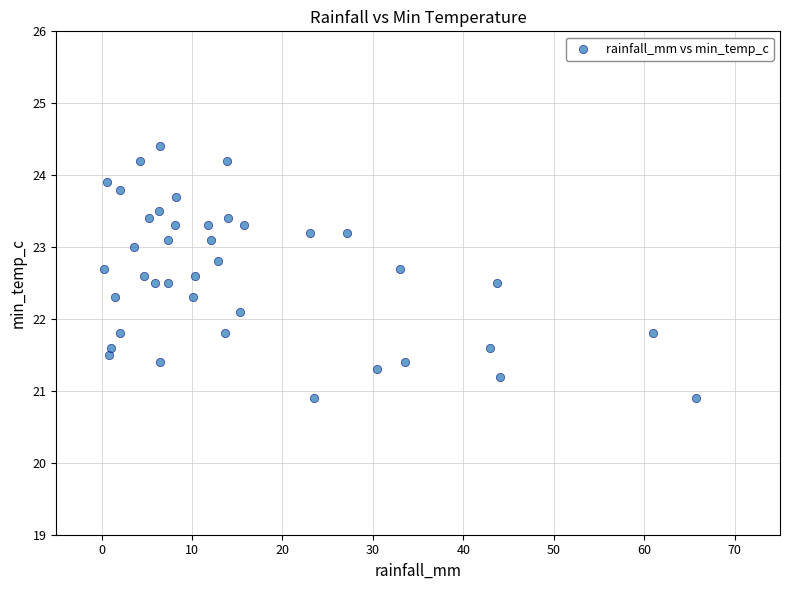

What Y value in the scatter plot is closest to 22?

22.1